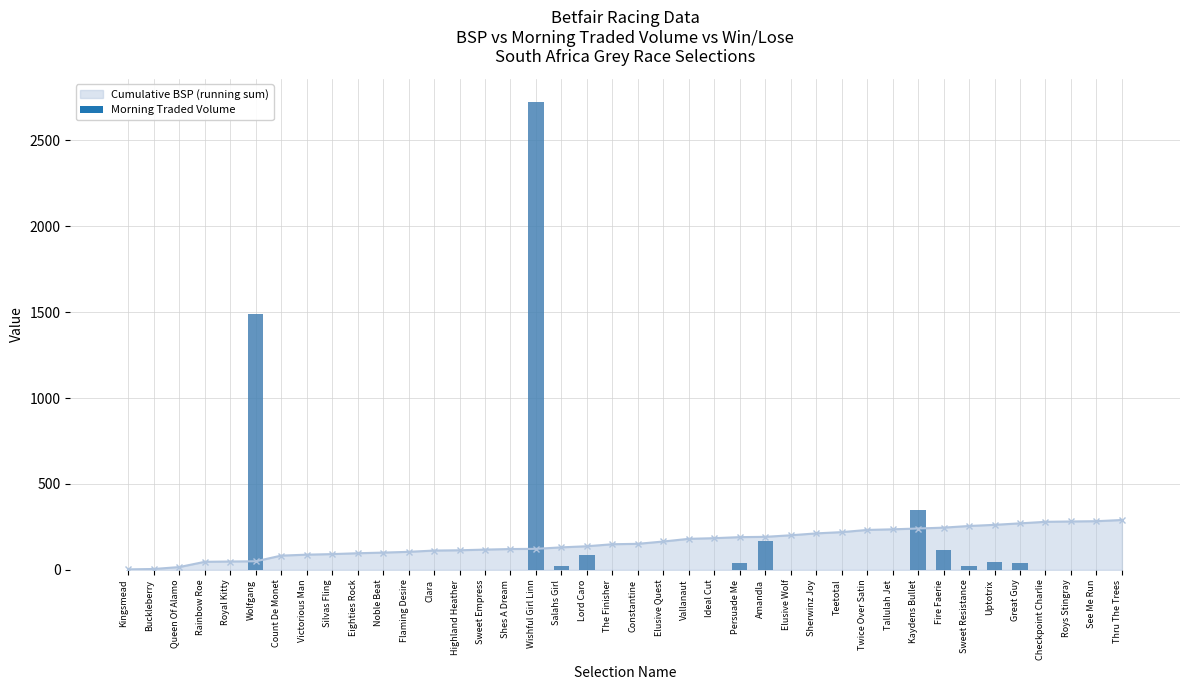

Which label corresponds to the largest value in the chart?

Wishful Girl Linn